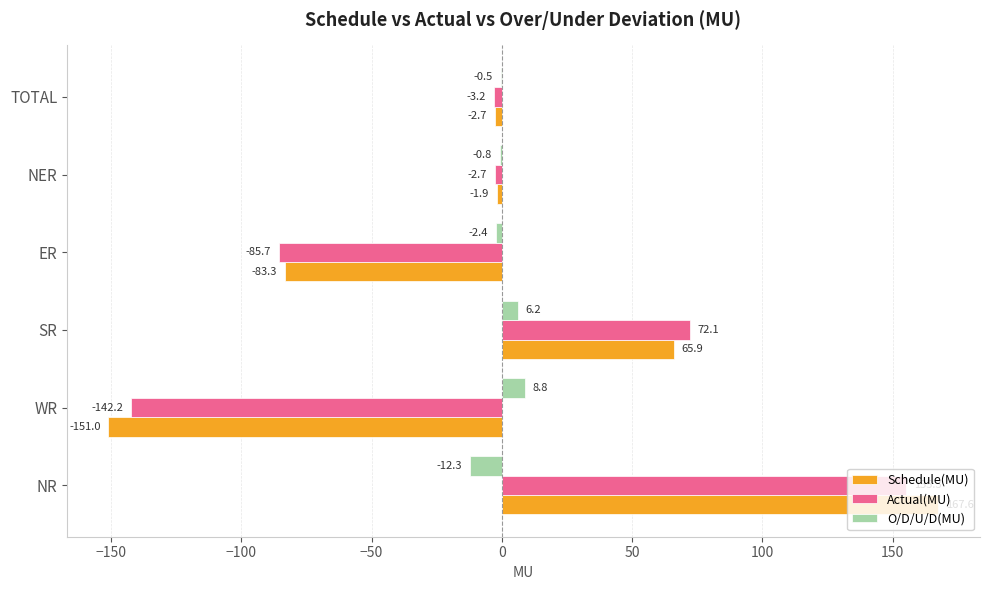

What is the greatest value displayed?

167.6